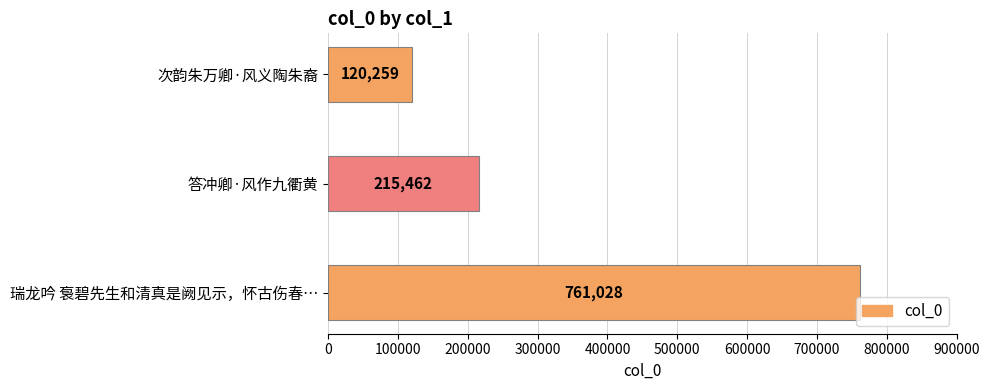

How many series are shown in this chart?

1